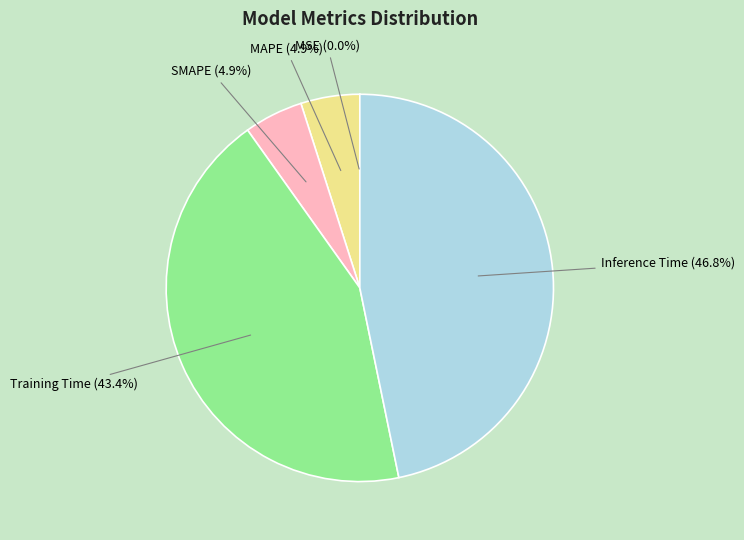

Which slice is the largest?

Inference Time